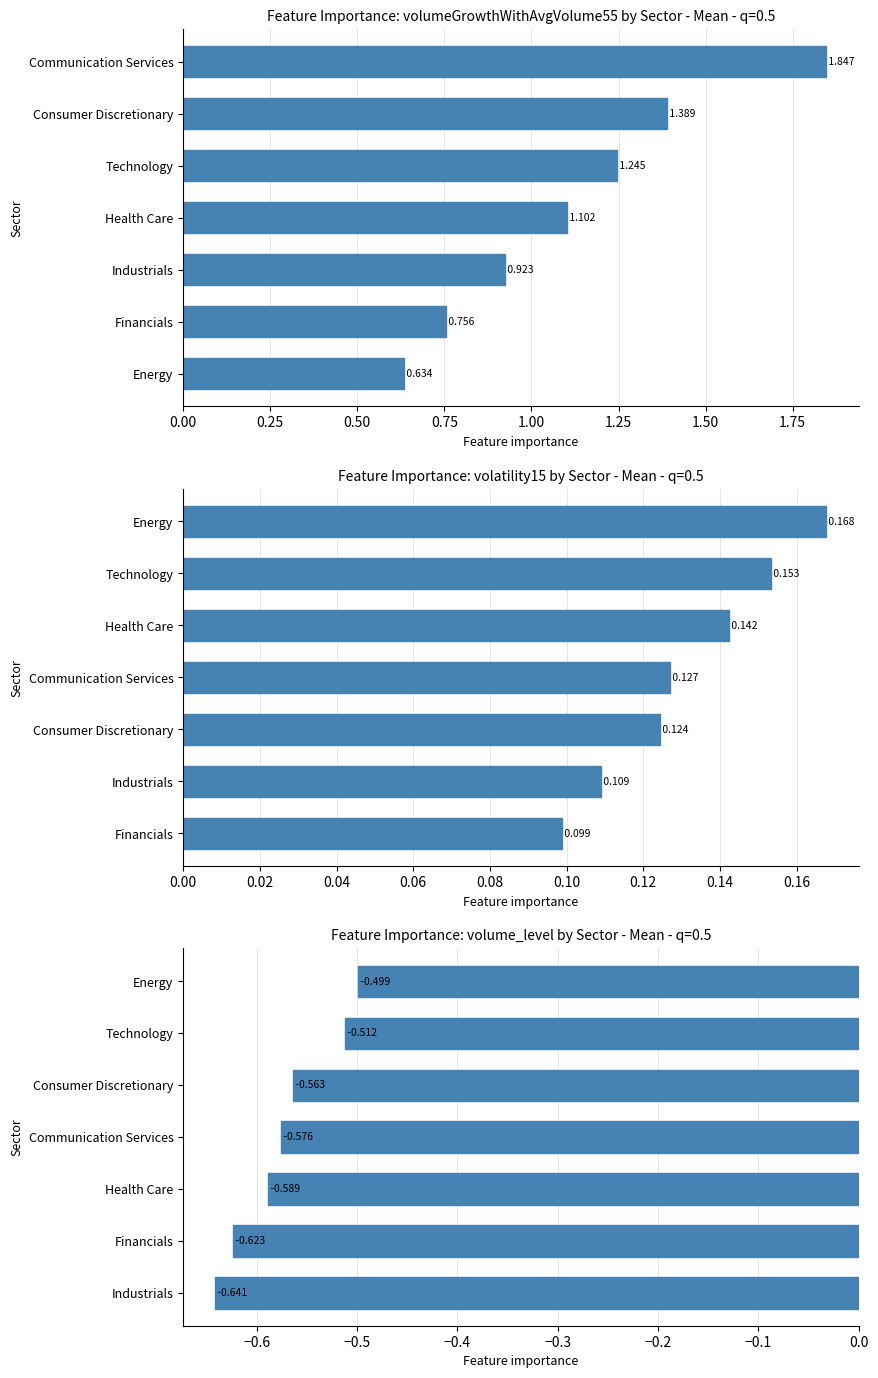

Count the number of data series in this chart.

3